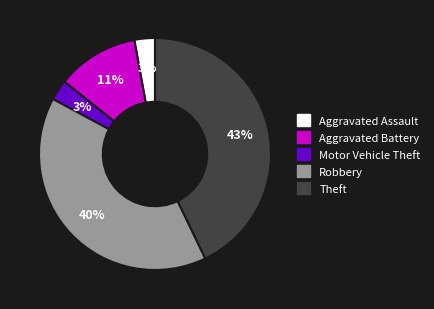

Which slice is the largest?

Theft